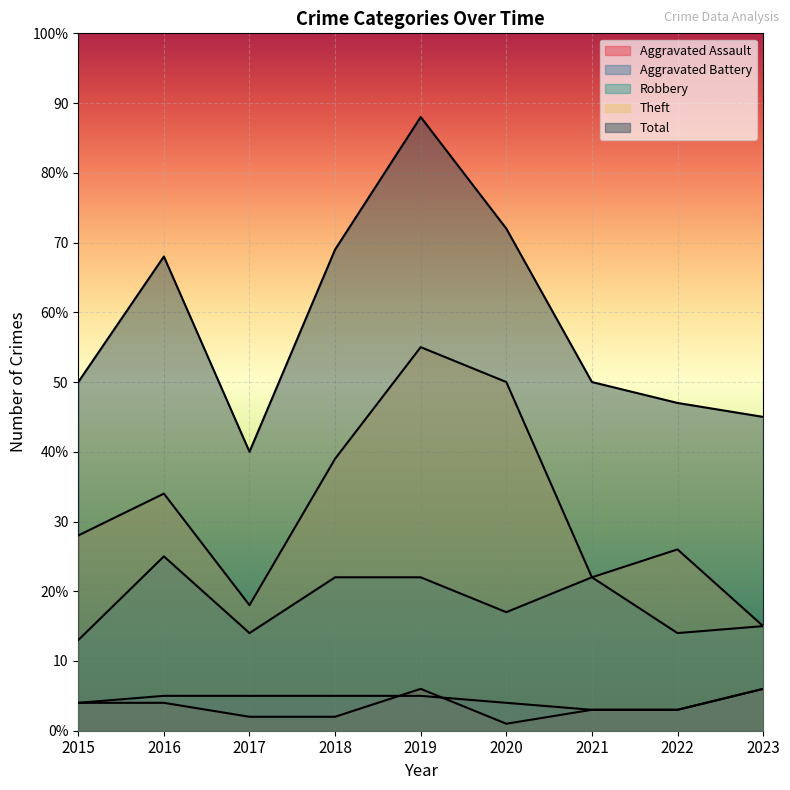

What is the sum of the Total values at 2018 and 2022?

116